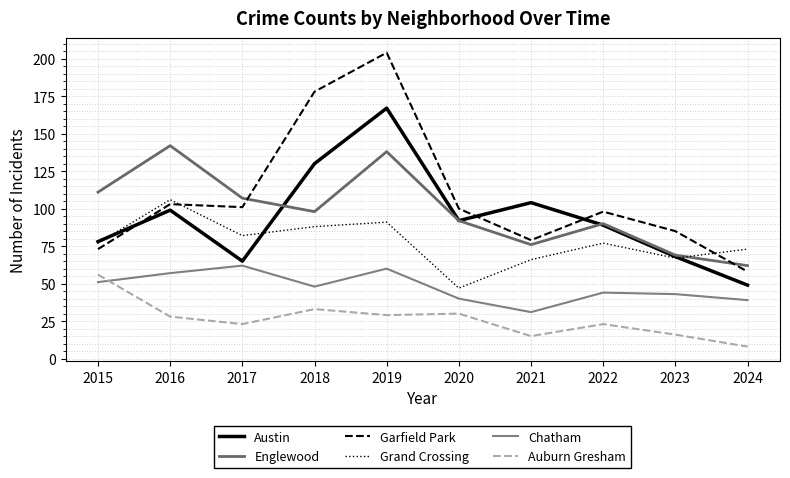

List the series in order of their peak value, lowest first.

Auburn Gresham, Chatham, Grand Crossing, Englewood, Austin, Garfield Park